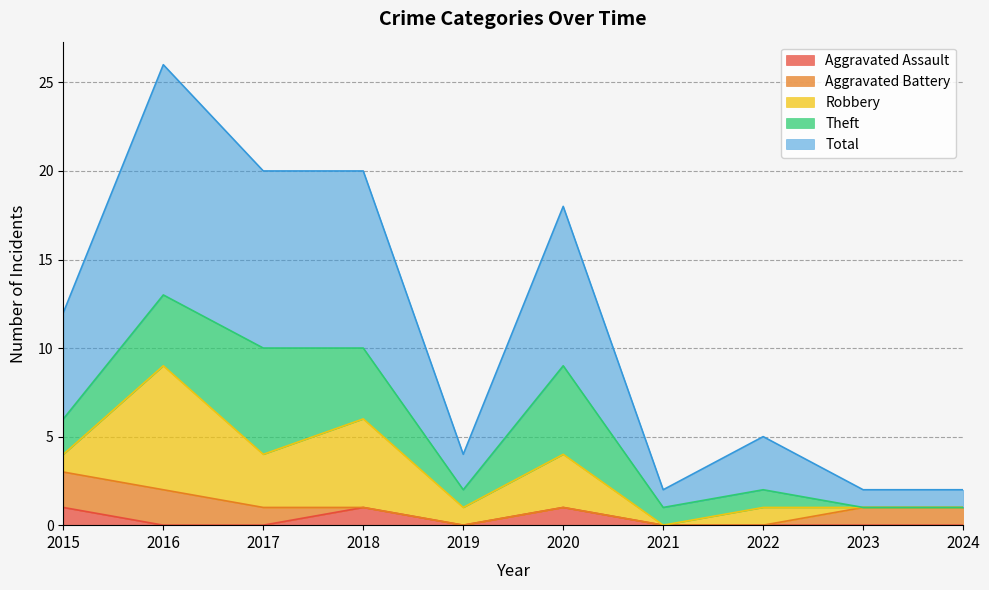

Which series has the widest spread of values?

Total